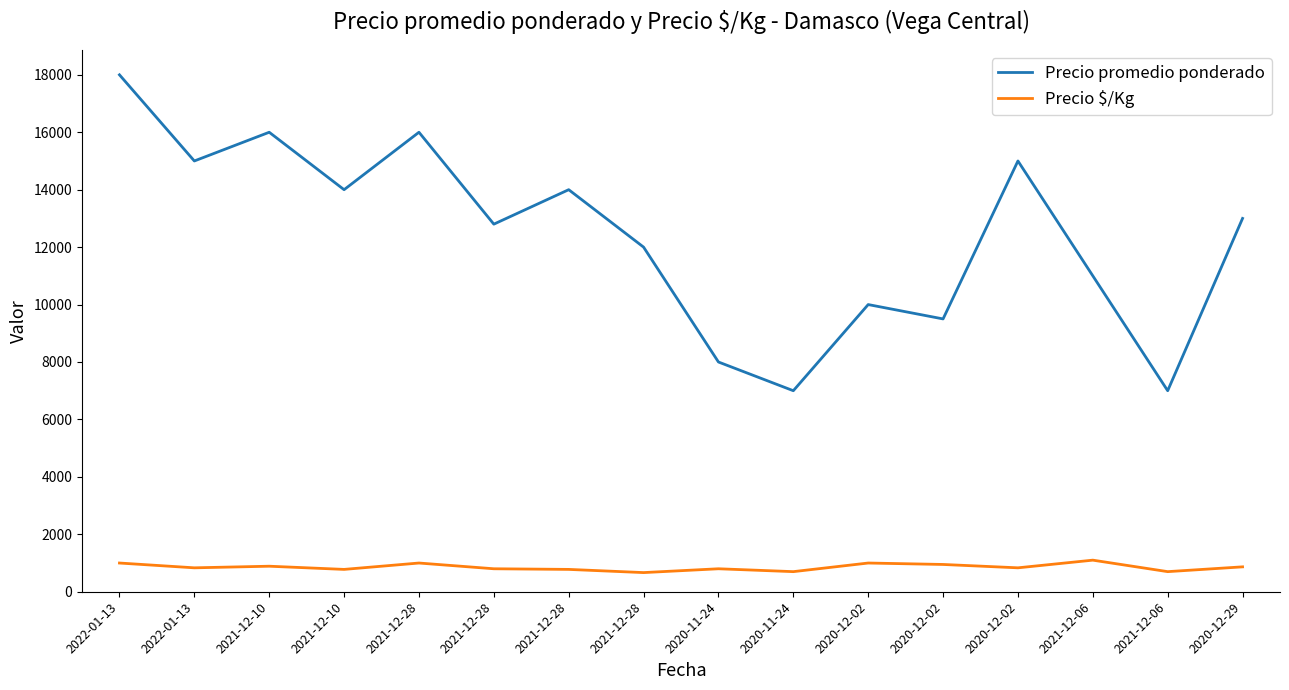

Is the value of Precio $/Kg at 2021-12-28 greater than the value of Precio promedio ponderado at 2020-12-02?

No